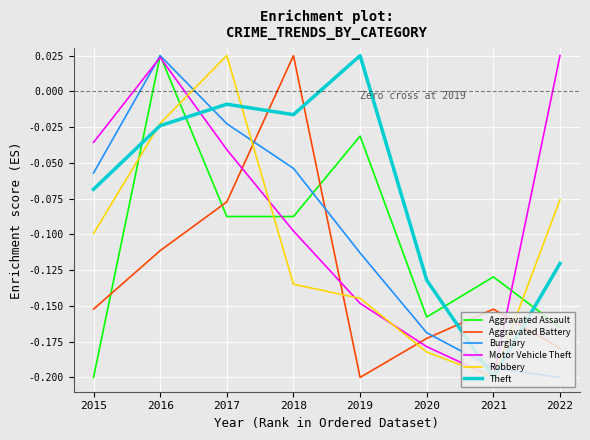

What are all the series names shown in the legend?

Aggravated Assault, Aggravated Battery, Burglary, Motor Vehicle Theft, Robbery, Theft